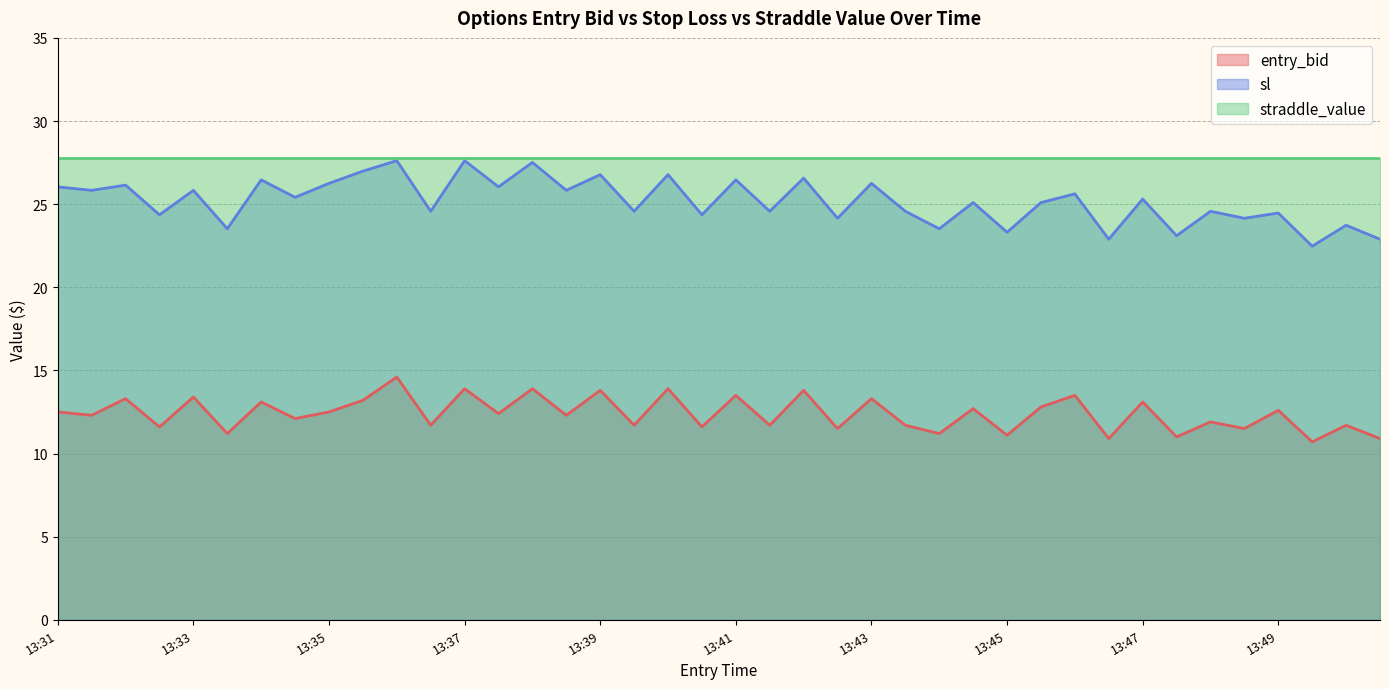

Rank the series by their average value, from lowest to highest.

entry_bid, sl, straddle_value